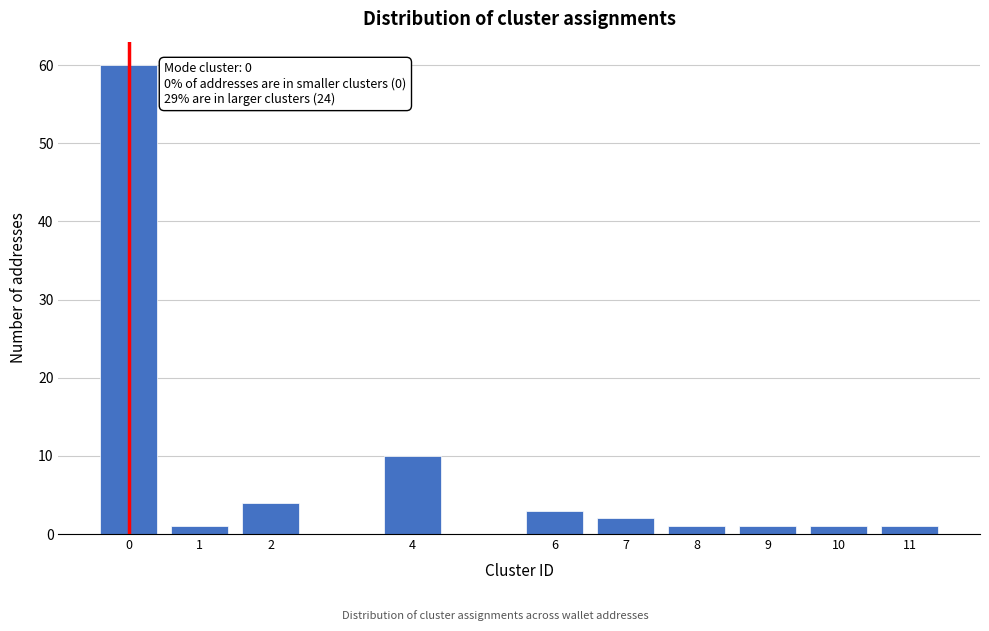

Reading right to left, what are all the values shown in this chart?

11=1	10=1	9=1	8=1	7=2	6=3	4=10	2=4	1=1	0=60